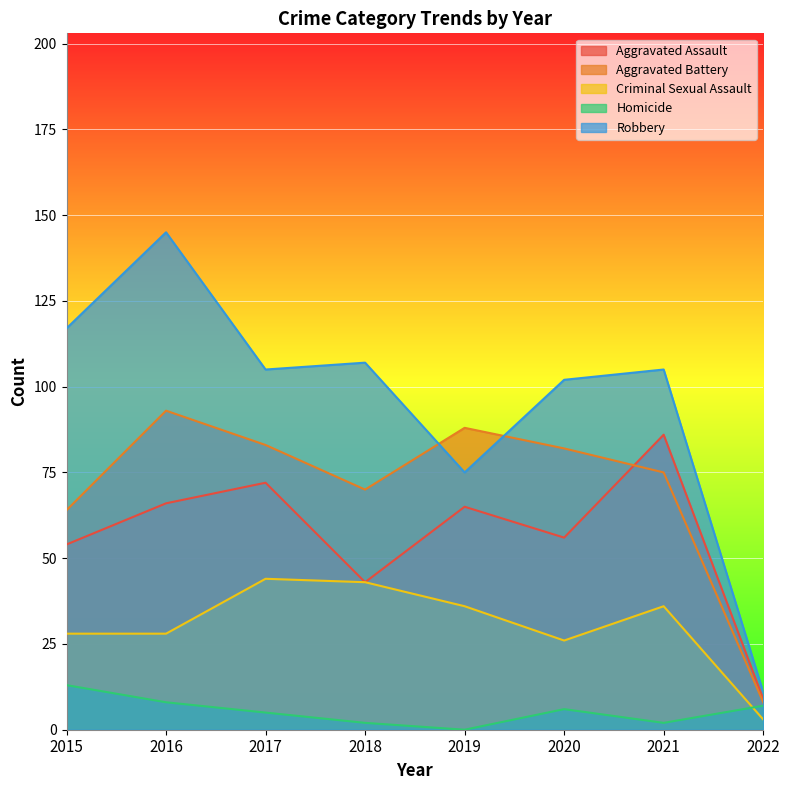

Is the value of Aggravated Battery at 2022 greater than the value of Robbery at 2017?

No